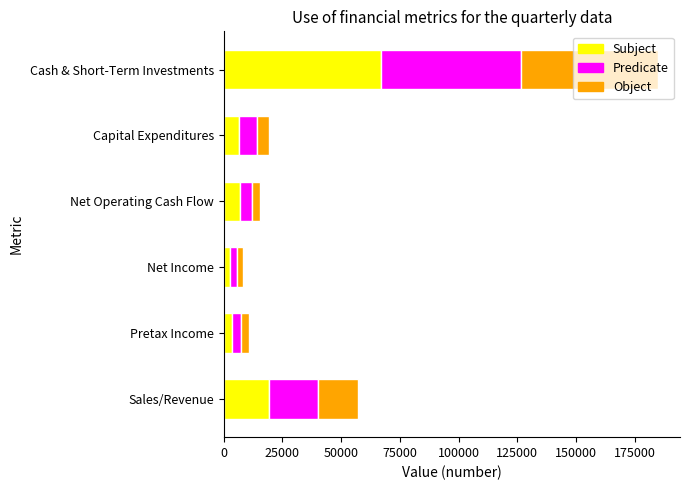

At which category is the sum across all series the highest?

Cash & Short-Term Investments